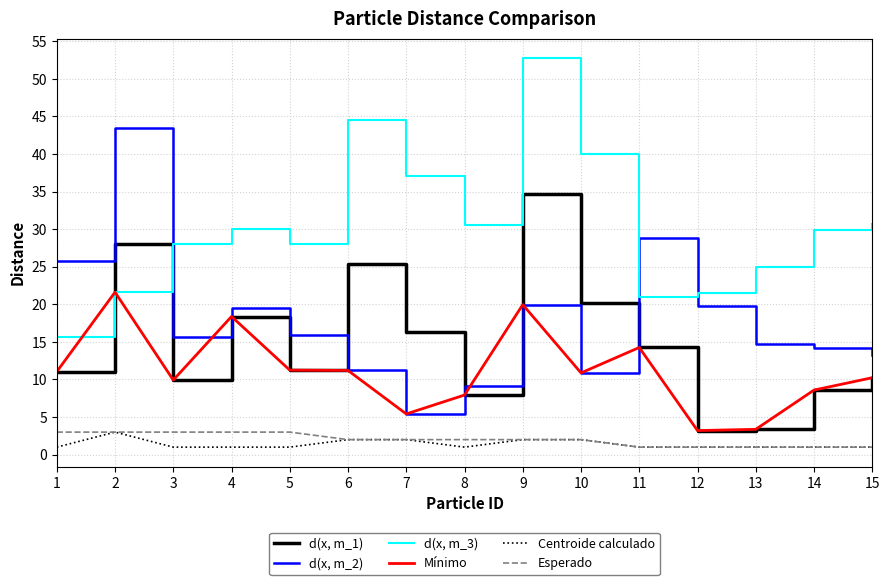

What is the lowest value of the d(x, m_2) series?

5.4